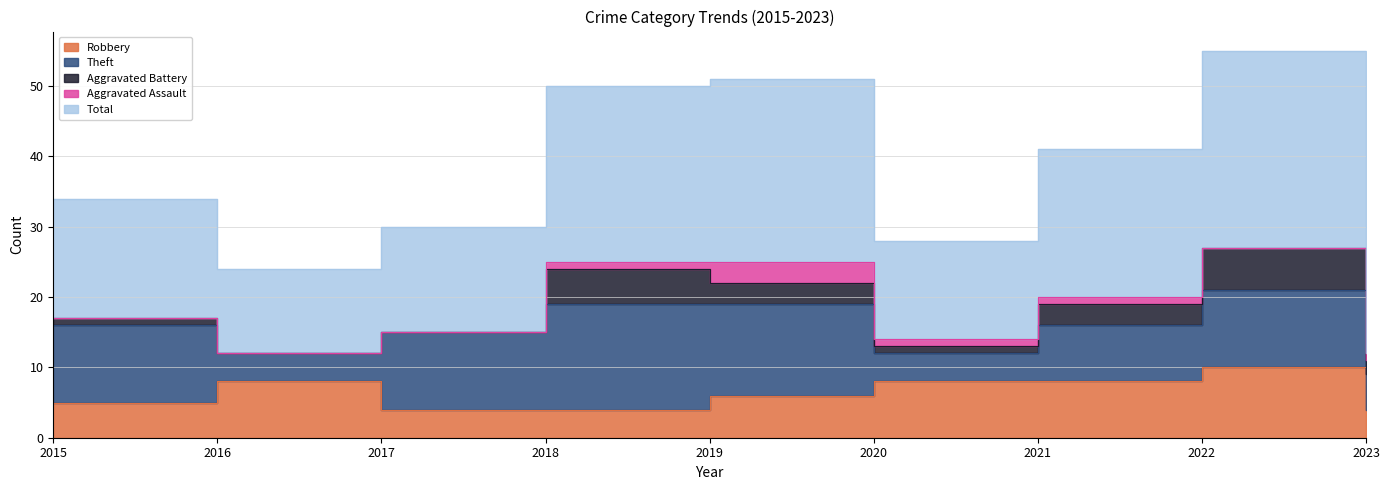

True or false: Aggravated Battery and Aggravated Assault cross at least once.

False